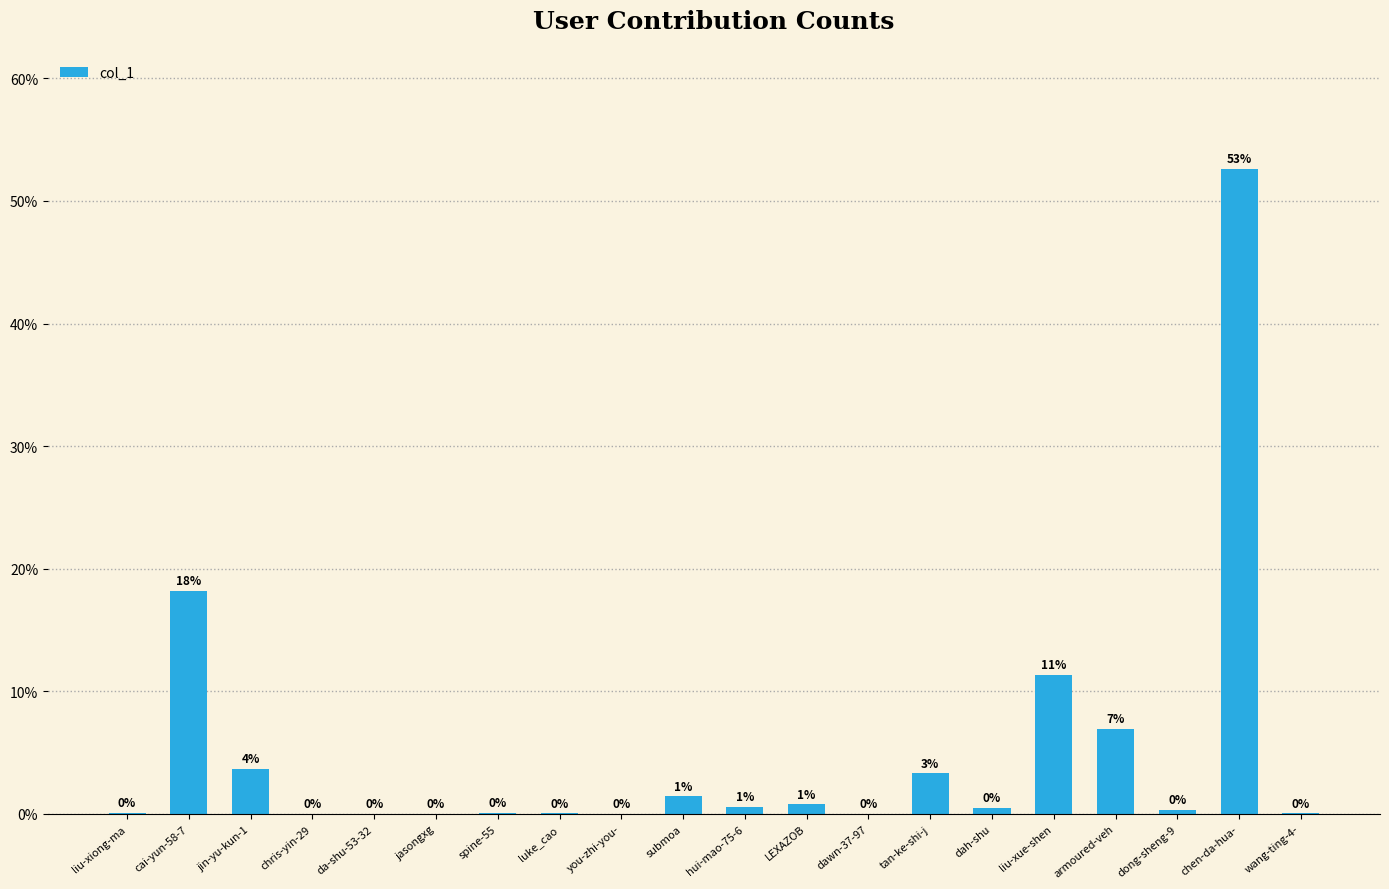

At which label is the value closest to 26?

cai-yun-58-7